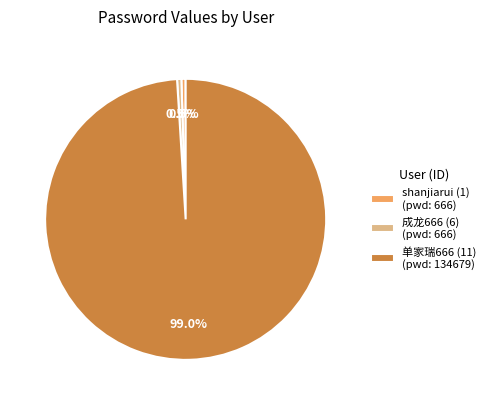

Approximately how many times larger is the value at 成龙666 (6) (pwd: 666) compared to shanjiarui (1) (pwd: 666)?

1.0